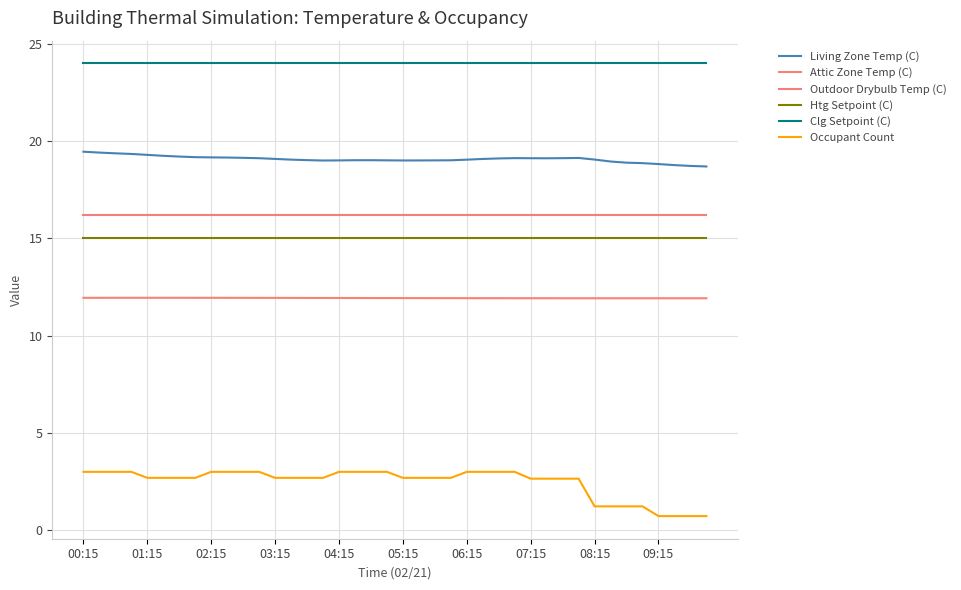

How many lines are shown in the chart?

6